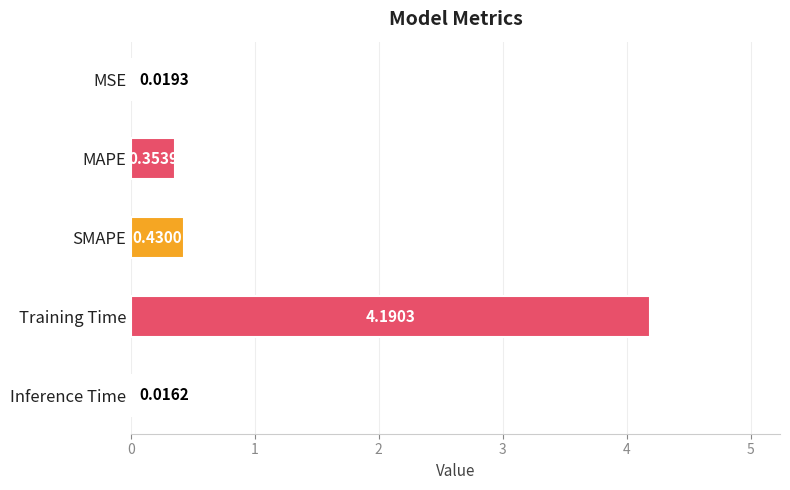

What is the sum of all values?

5.0